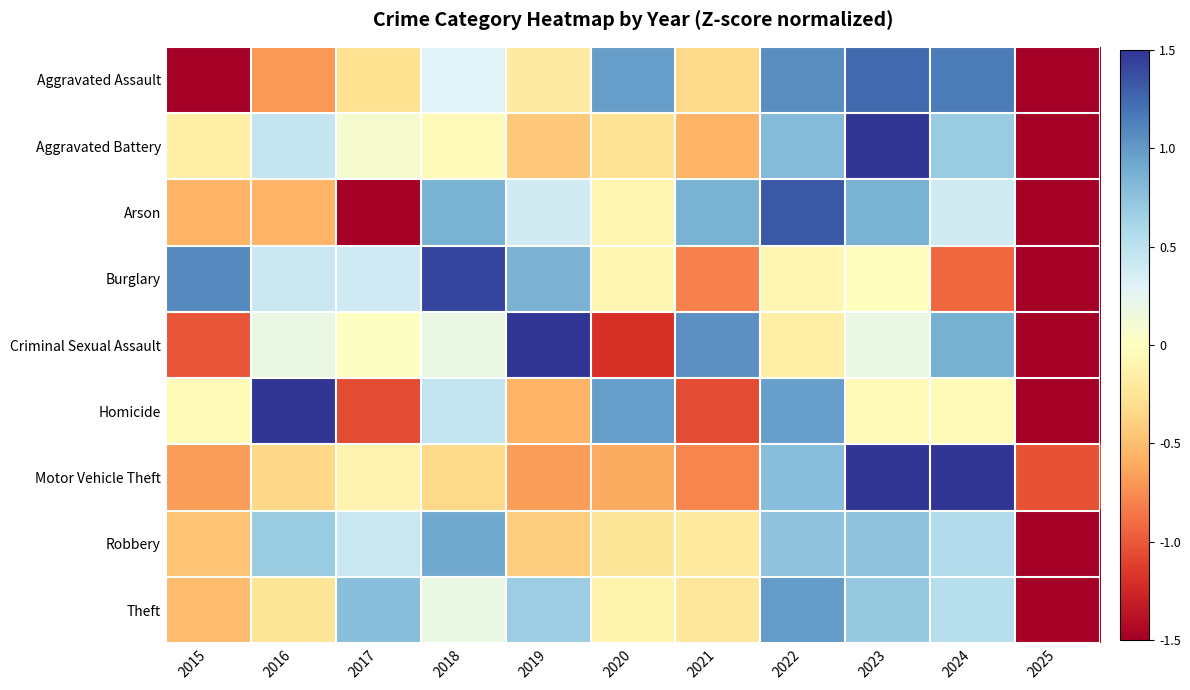

Reading left to right, what are all the values shown in this chart?

Aggravated Assault: 2015=-1.5	2016=-0.7	2017=-0.3	2018=0.3	2019=-0.2	2020=1.0	2021=-0.3	2022=1.1	2023=1.2	2024=1.2	2025=-1.7
Aggravated Battery: 2015=-0.1	2016=0.4	2017=0.1	2018=-0.0	2019=-0.4	2020=-0.3	2021=-0.6	2022=0.8	2023=1.8	2024=0.7	2025=-2.4
Arson: 2015=-0.6	2016=-0.6	2017=-1.5	2018=0.9	2019=0.4	2020=-0.1	2021=0.9	2022=1.3	2023=0.9	2024=0.4	2025=-2.0
Burglary: 2015=1.1	2016=0.4	2017=0.4	2018=1.4	2019=0.8	2020=-0.1	2021=-0.8	2022=-0.1	2023=-0.0	2024=-0.9	2025=-2.3
Criminal Sexual Assault: 2015=-1.0	2016=0.2	2017=0.0	2018=0.2	2019=1.7	2020=-1.2	2021=1.0	2022=-0.2	2023=0.2	2024=0.9	2025=-1.9
Homicide: 2015=-0.0	2016=2.0	2017=-1.1	2018=0.5	2019=-0.6	2020=1.0	2021=-1.1	2022=1.0	2023=-0.0	2024=-0.0	2025=-1.6
Motor Vehicle Theft: 2015=-0.7	2016=-0.3	2017=-0.1	2018=-0.3	2019=-0.7	2020=-0.6	2021=-0.8	2022=0.8	2023=2.1	2024=1.6	2025=-1.0
Robbery: 2015=-0.5	2016=0.7	2017=0.4	2018=0.9	2019=-0.4	2020=-0.2	2021=-0.2	2022=0.7	2023=0.7	2024=0.6	2025=-2.8
Theft: 2015=-0.5	2016=-0.2	2017=0.8	2018=0.2	2019=0.7	2020=-0.1	2021=-0.2	2022=1.0	2023=0.7	2024=0.5	2025=-2.8